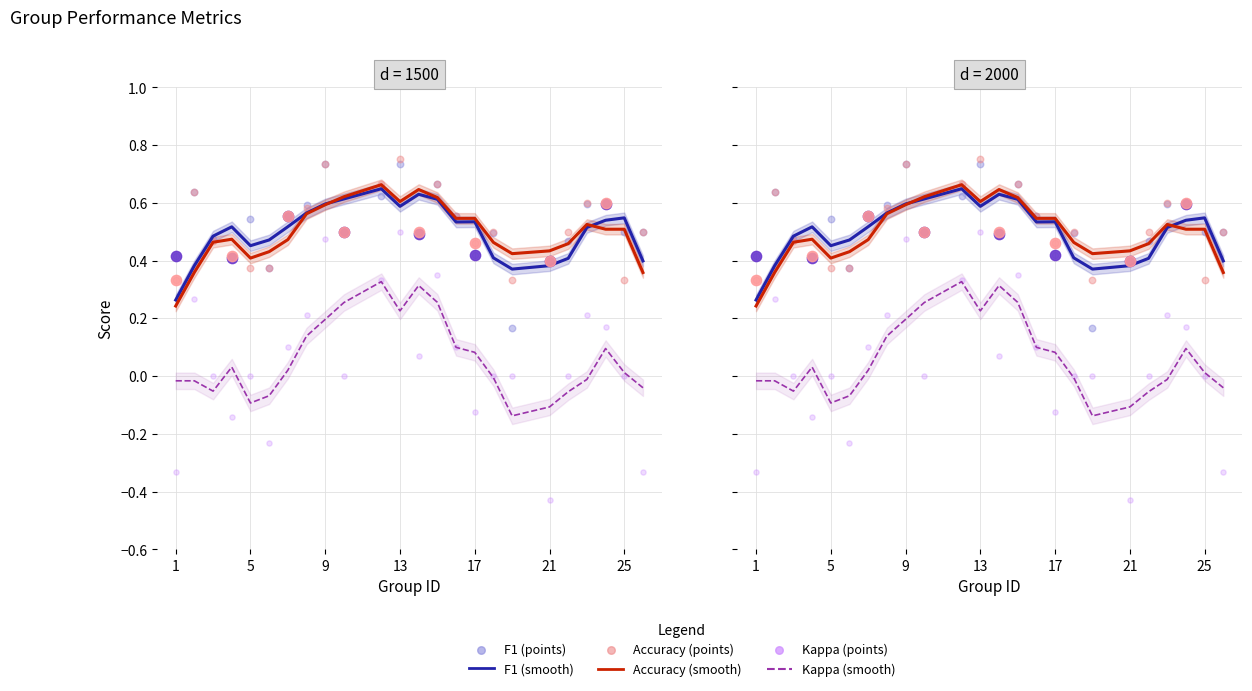

At which category is the sum across all series the highest?

13